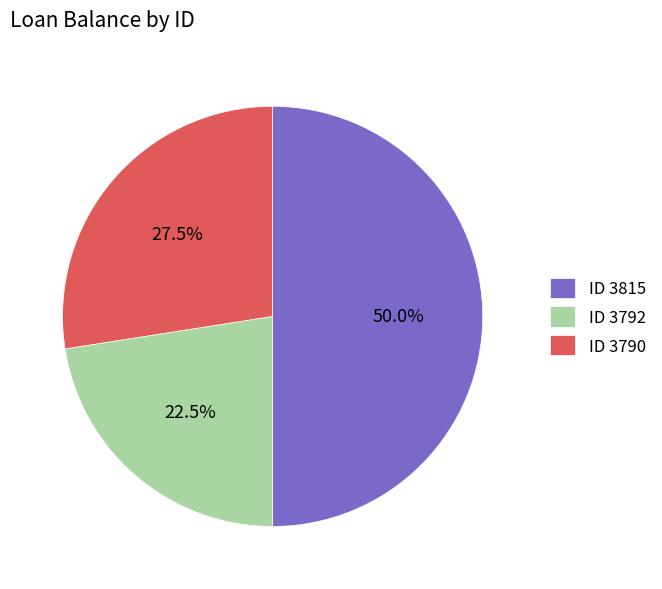

Which category has the smallest portion of the pie?

ID 3792